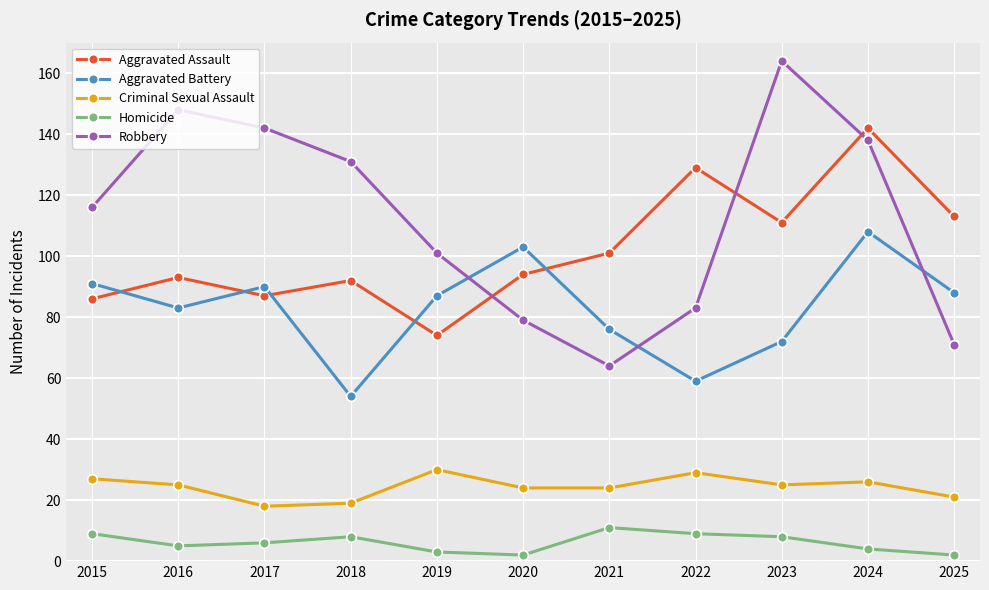

What is the average value of the Aggravated Battery series?

83